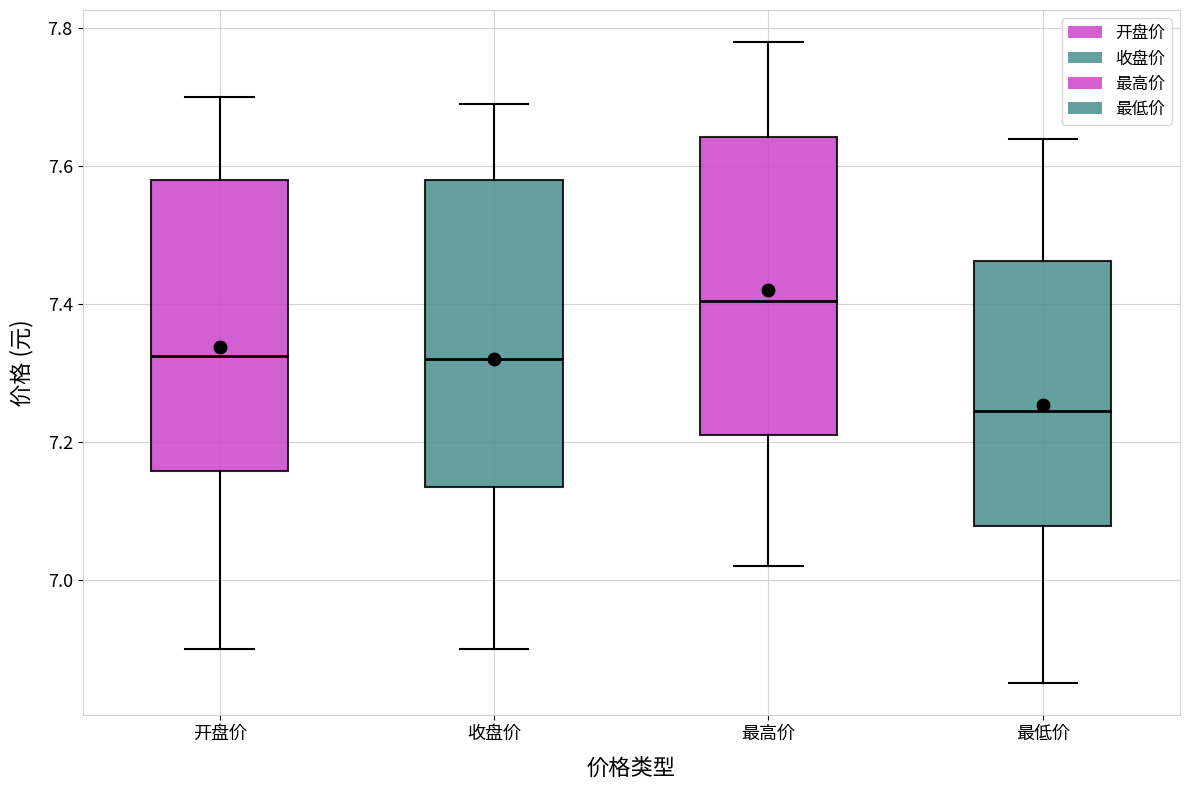

Where does the upper whisker of the box for 开盘价 end on the y-axis? The values are not printed on the chart, so give them approximately, as read against the axis.

7.70